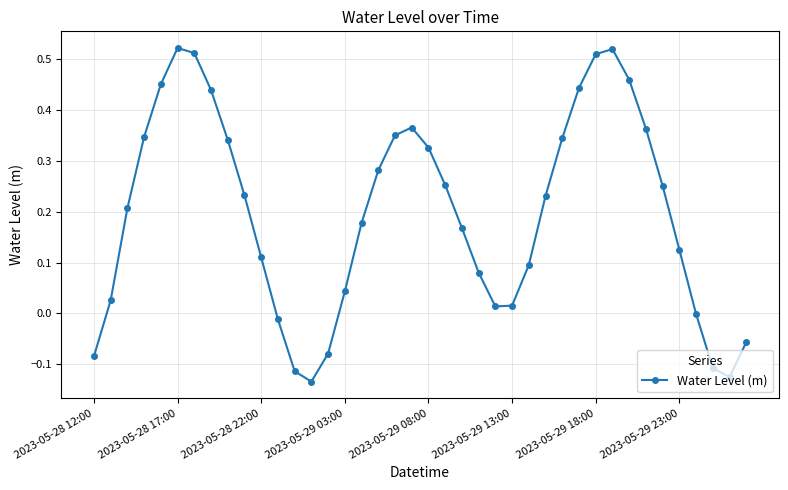

True or false: the data has more than 1 interior local peaks.

True